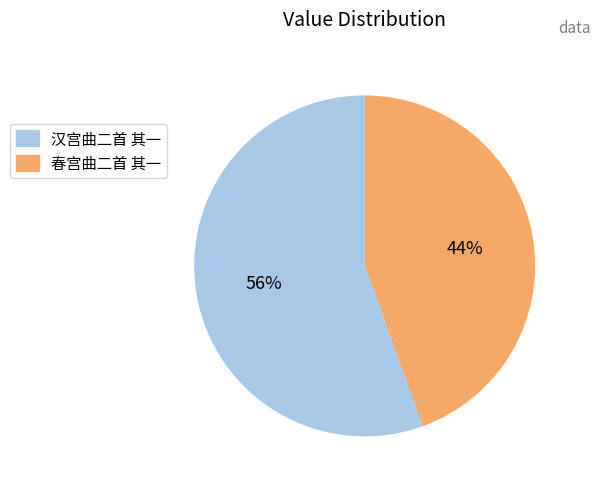

To the nearest percent, what is the average slice percentage?

50%